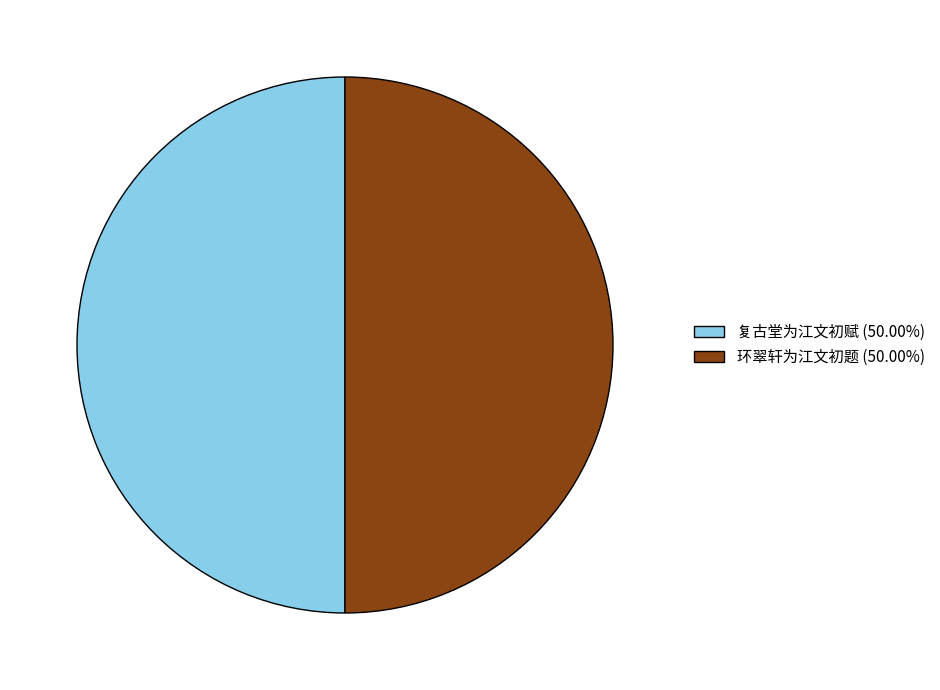

What is the ratio of the value at 复古堂为江文初赋 (50.00%) to the value at 环翠轩为江文初题 (50.00%)?

1.0